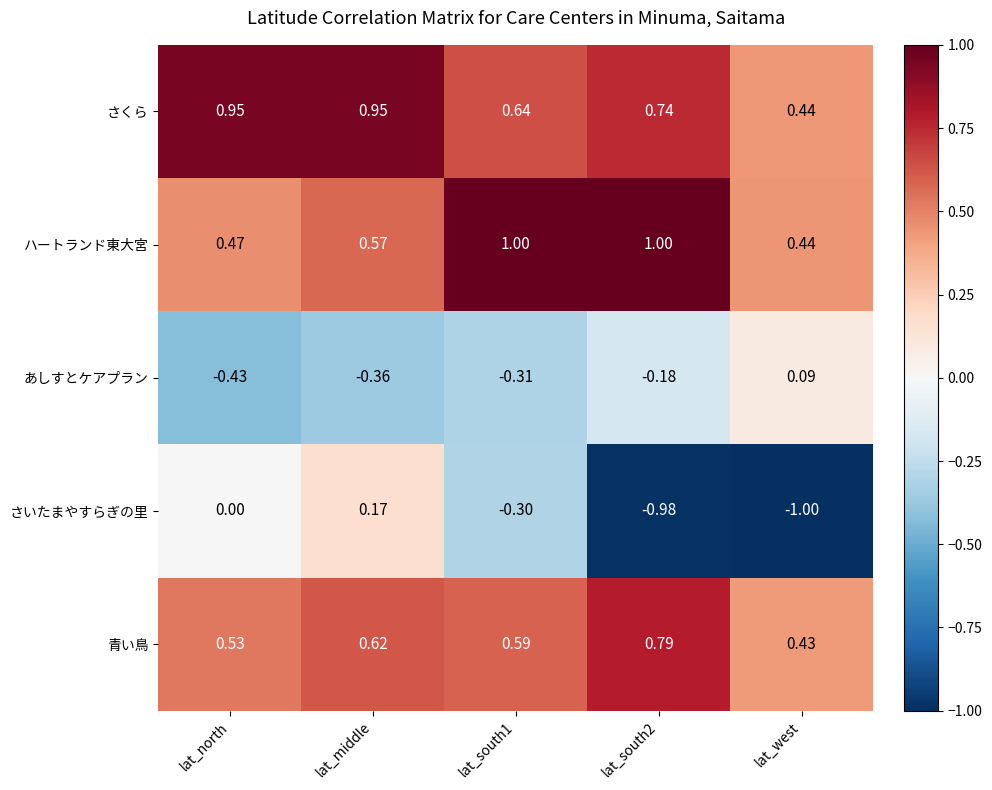

At lat_south1, list the series in order from largest to smallest.

ハートランド東大宮, さくら, 青い鳥, さいたまやすらぎの里, あしすとケアプラン